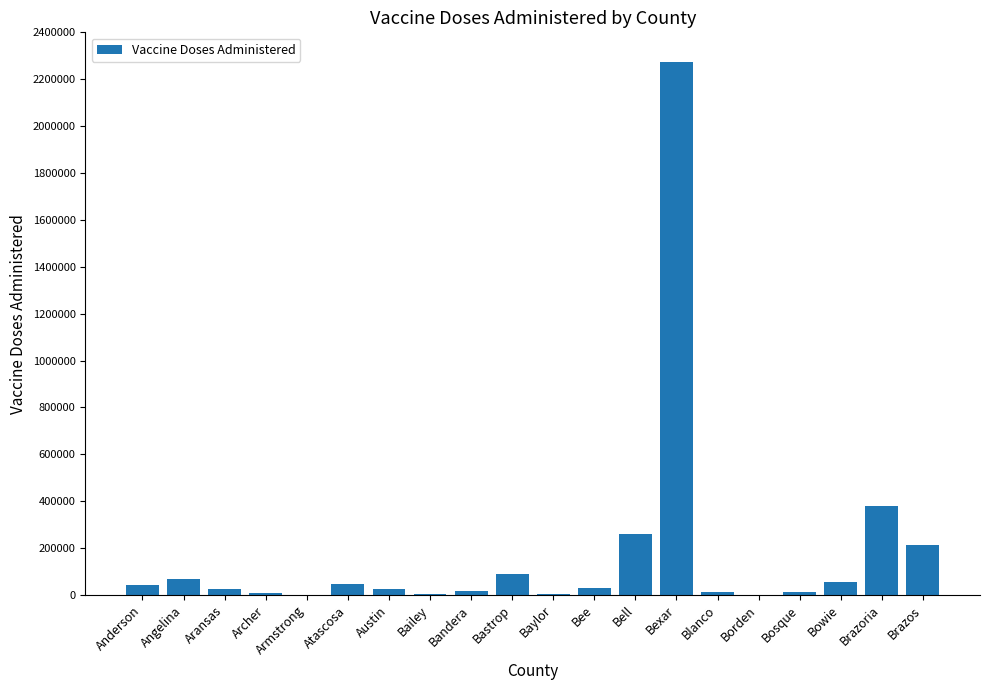

Is it true that the value at Baylor is 2602?

True